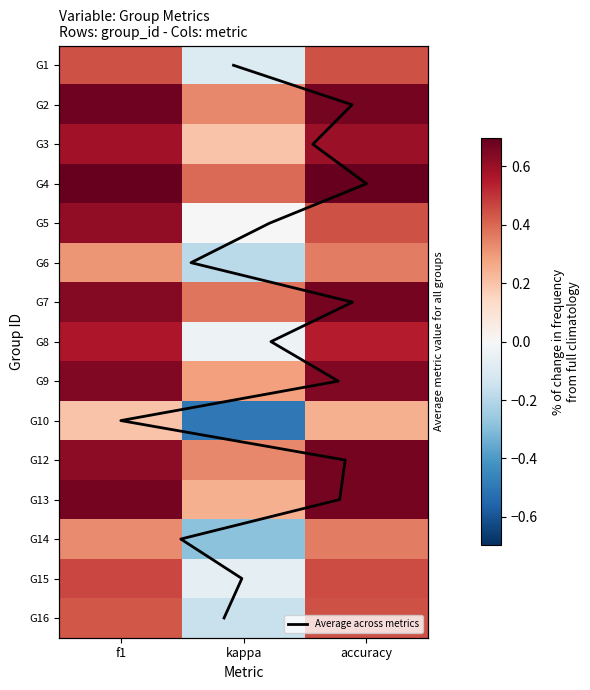

Which has a higher value, kappa or accuracy?

accuracy